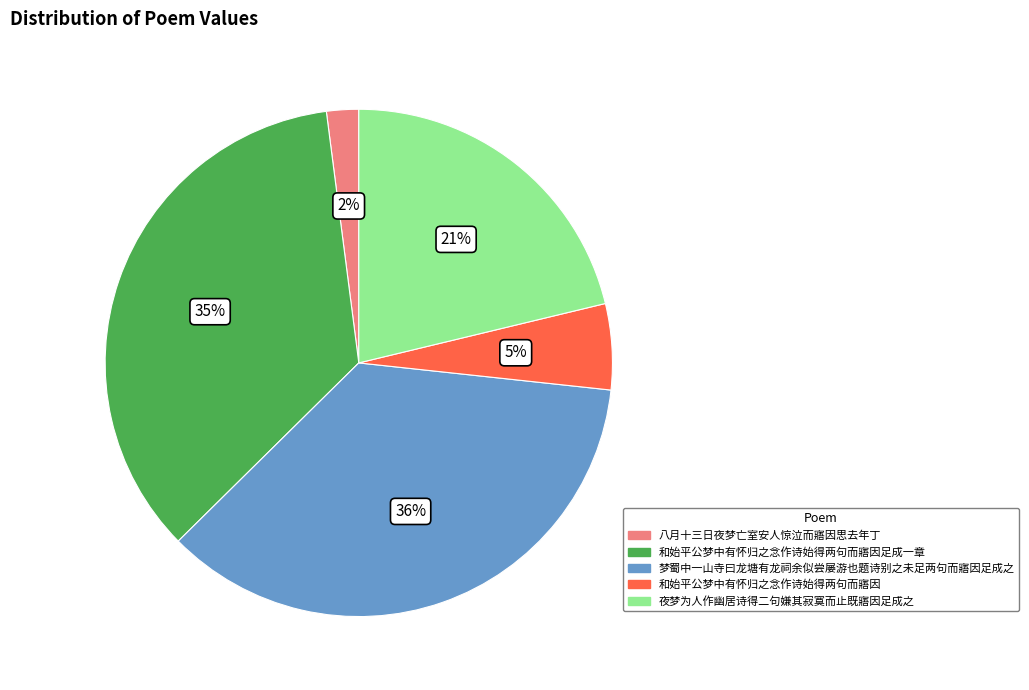

To the nearest percent, what is the average slice percentage?

20%